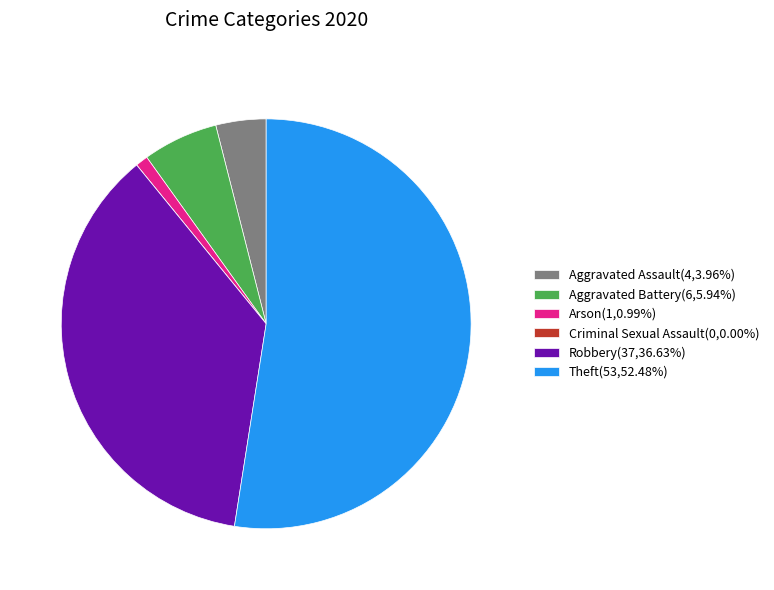

Do Robbery(37,36.63%) and Theft(53,52.48%) together represent more than half of the pie?

Yes